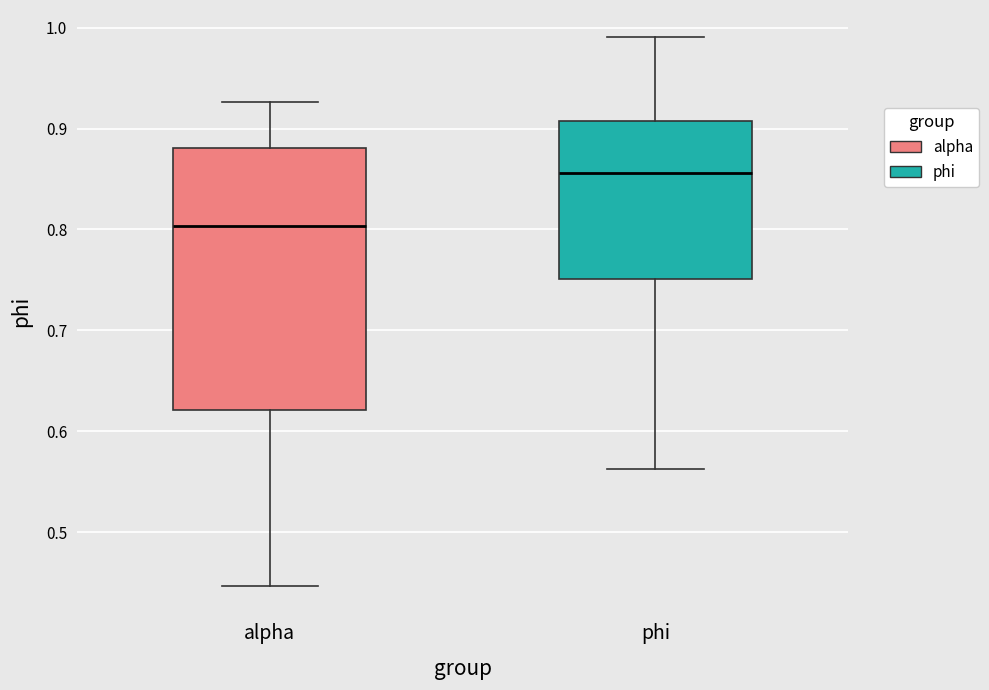

Where does the lower whisker of the box for phi end on the y-axis? The values are not printed on the chart, so give them approximately, as read against the axis.

0.56